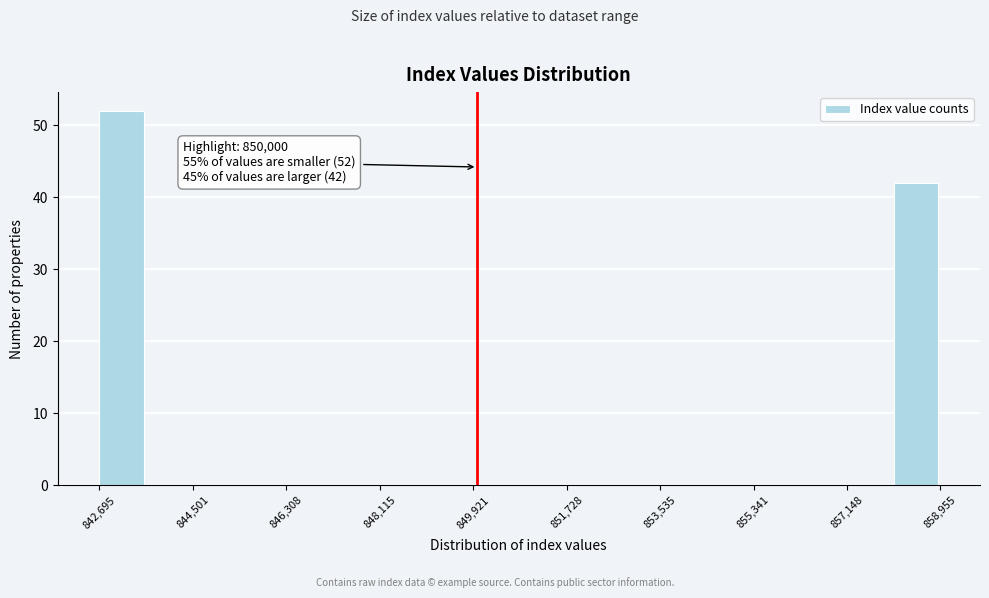

Over which range of the x-axis is the bar tallest?

842600 to 843600